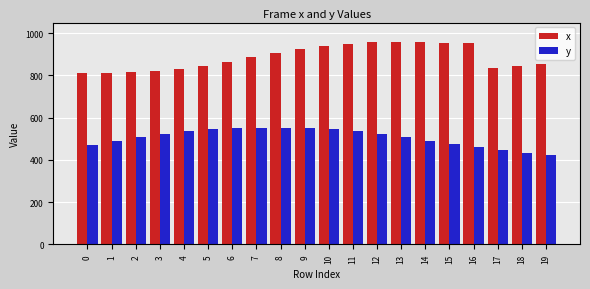

How many bars are there in each group?

2